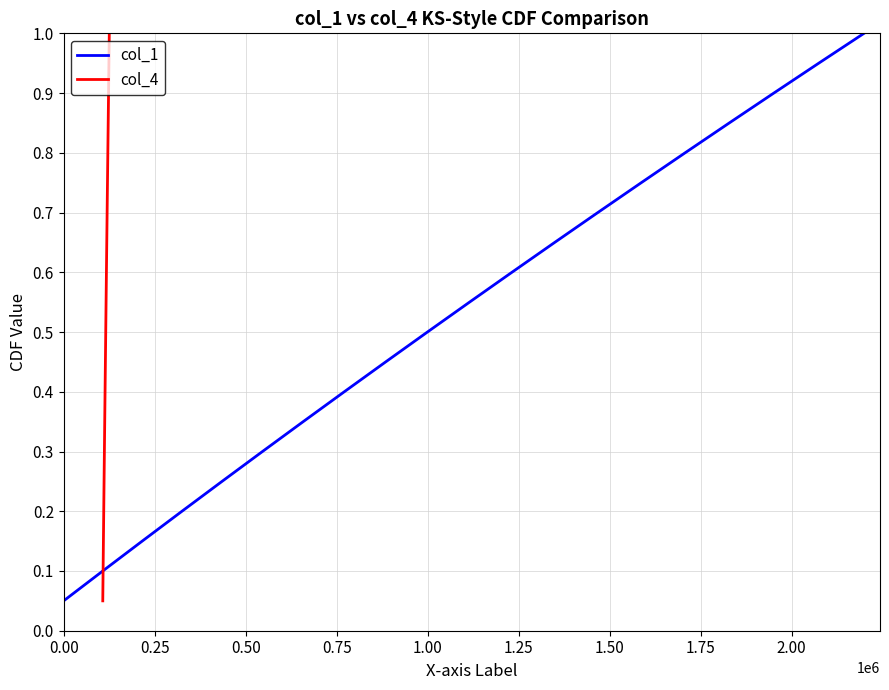

What is the maximum value for col_4?

1.0